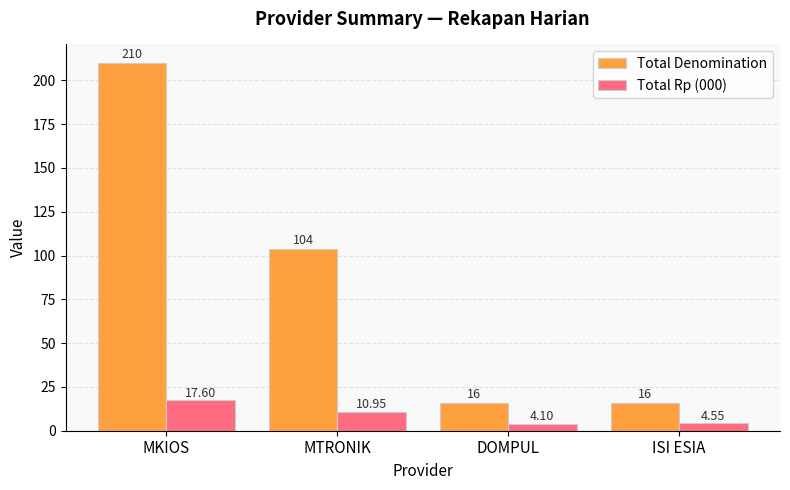

Between MKIOS and ISI ESIA, which series saw the biggest shift?

Total Denomination